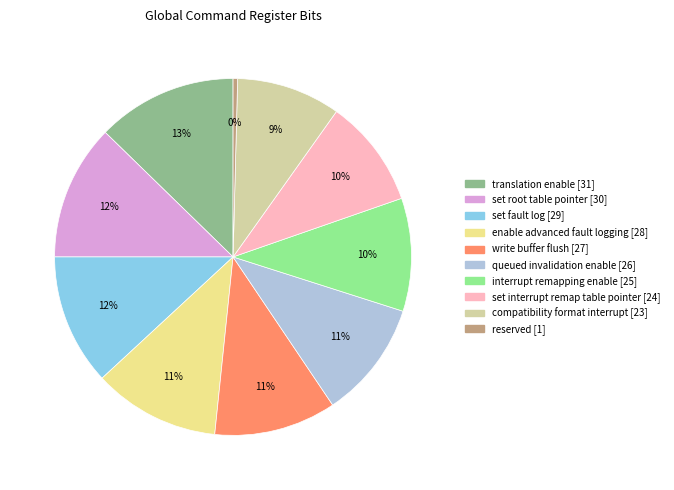

Is it true that set fault log is 12% of the pie?

True